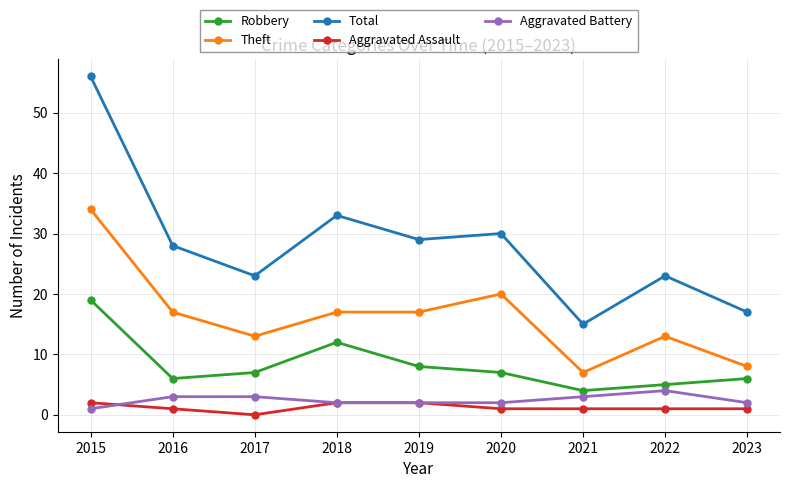

What is the difference between the maximum and minimum values in the Aggravated Assault series?

2